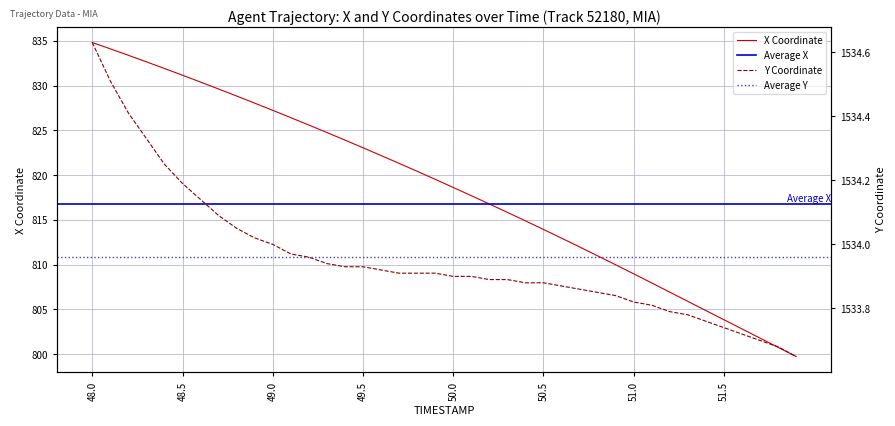

True or false: Y has more than 2 points higher than both neighbors.

False